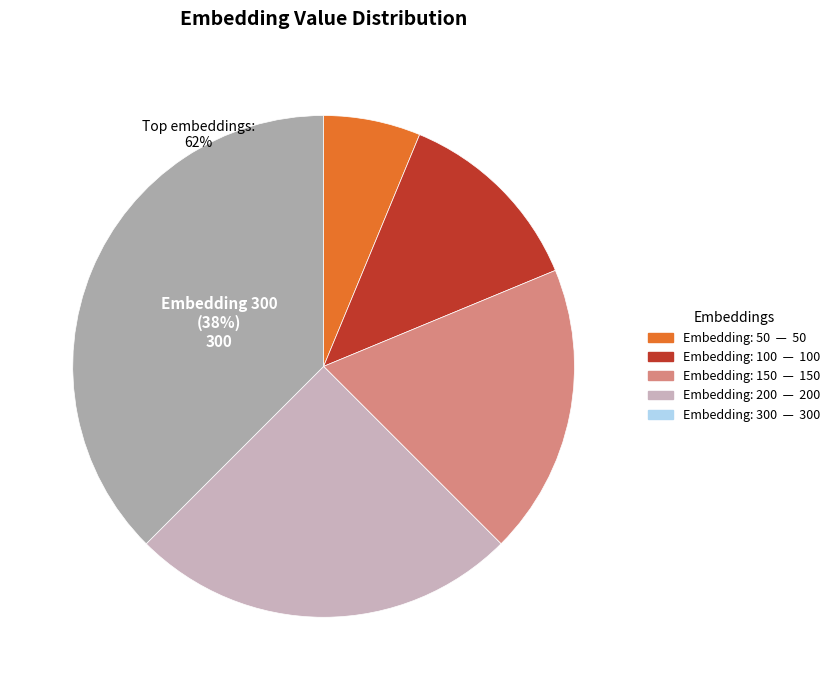

To the nearest percent, what is the average slice percentage?

20%